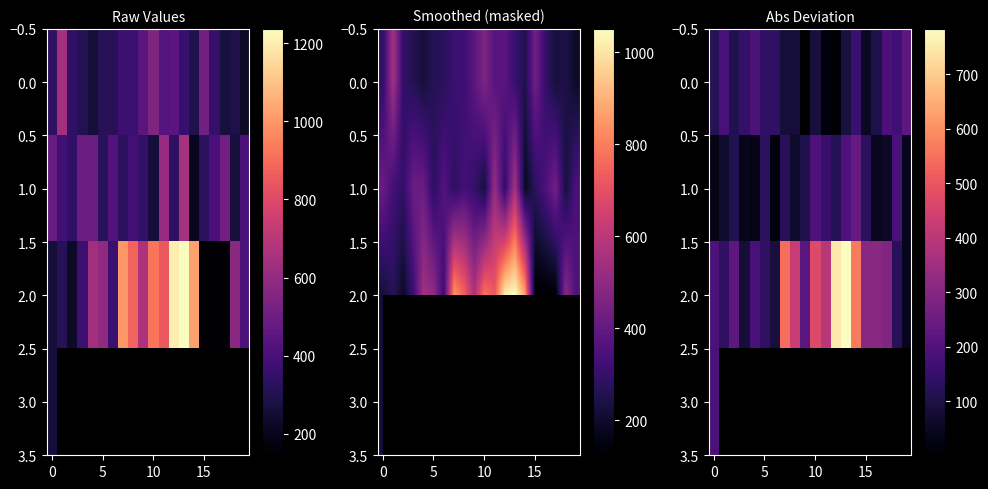

How many values in the 2.0 series are below 297?

10